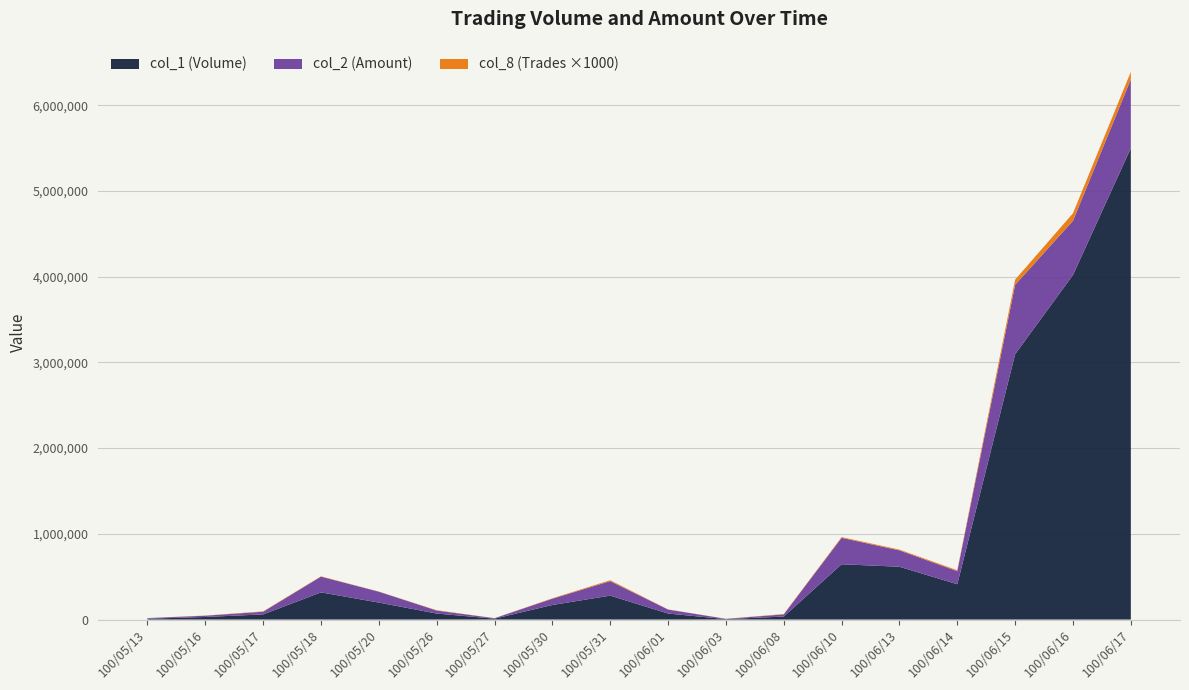

Reading right to left, extract all data points from this chart.

col_1: 100/06/17=5500000	100/06/16=4020000	100/06/15=3096000	100/06/14=412000	100/06/13=616000	100/06/10=645000	100/06/08=35000	100/06/03=5000	100/06/01=70000	100/05/31=279000	100/05/30=170000	100/05/27=10000	100/05/26=70000	100/05/20=198000	100/05/18=317000	100/05/17=60000	100/05/16=30000	100/05/13=10000
col_2: 100/06/17=802280	100/06/16=632180	100/06/15=809900	100/06/14=152090	100/06/13=191060	100/06/10=308090	100/06/08=25150	100/06/03=3000	100/06/01=46600	100/05/31=168990	100/05/30=73100	100/05/27=5500	100/05/26=35000	100/05/20=126720	100/05/18=183460	100/05/17=31300	100/05/16=14700	100/05/13=6500
col_8: 100/06/17=88	100/06/16=88	100/06/15=60	100/06/14=11	100/06/13=9	100/06/10=9	100/06/08=4	100/06/03=1	100/06/01=2	100/05/31=11	100/05/30=5	100/05/27=1	100/05/26=4	100/05/20=2	100/05/18=4	100/05/17=4	100/05/16=2	100/05/13=1